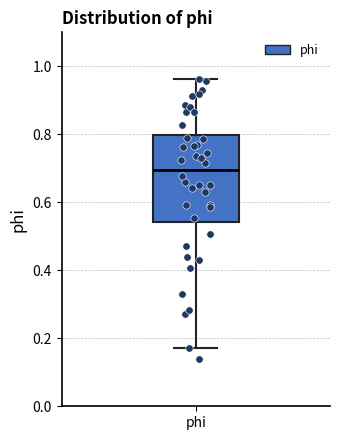

Transcribe this box plot: give where the median line is, the range the box spans, and where the two whiskers end, as read against the y-axis. The values are not printed on the chart, so give them approximately, as read against the axis.

median 0.70, box 0.54 to 0.80, whiskers 0.18 to 0.96